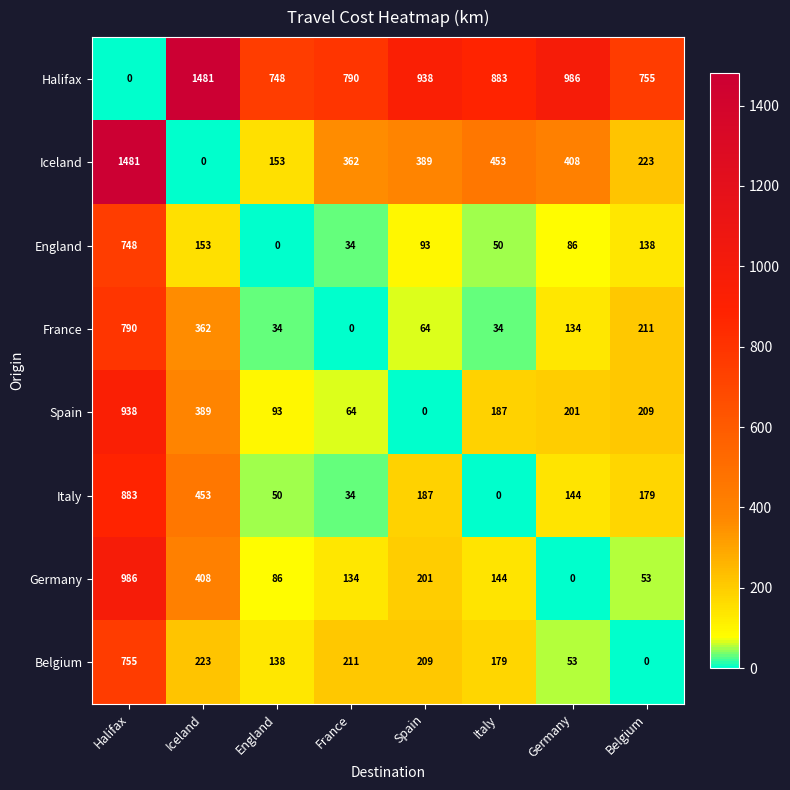

What is the total value across all series at Spain?

2081